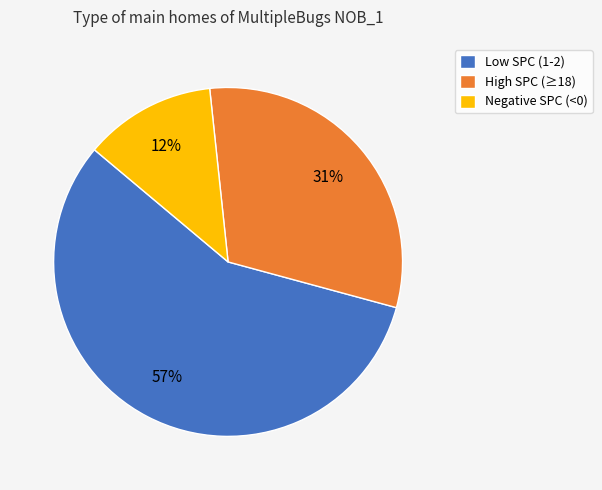

Is it true that High SPC (≥18) is 31% of the pie?

True